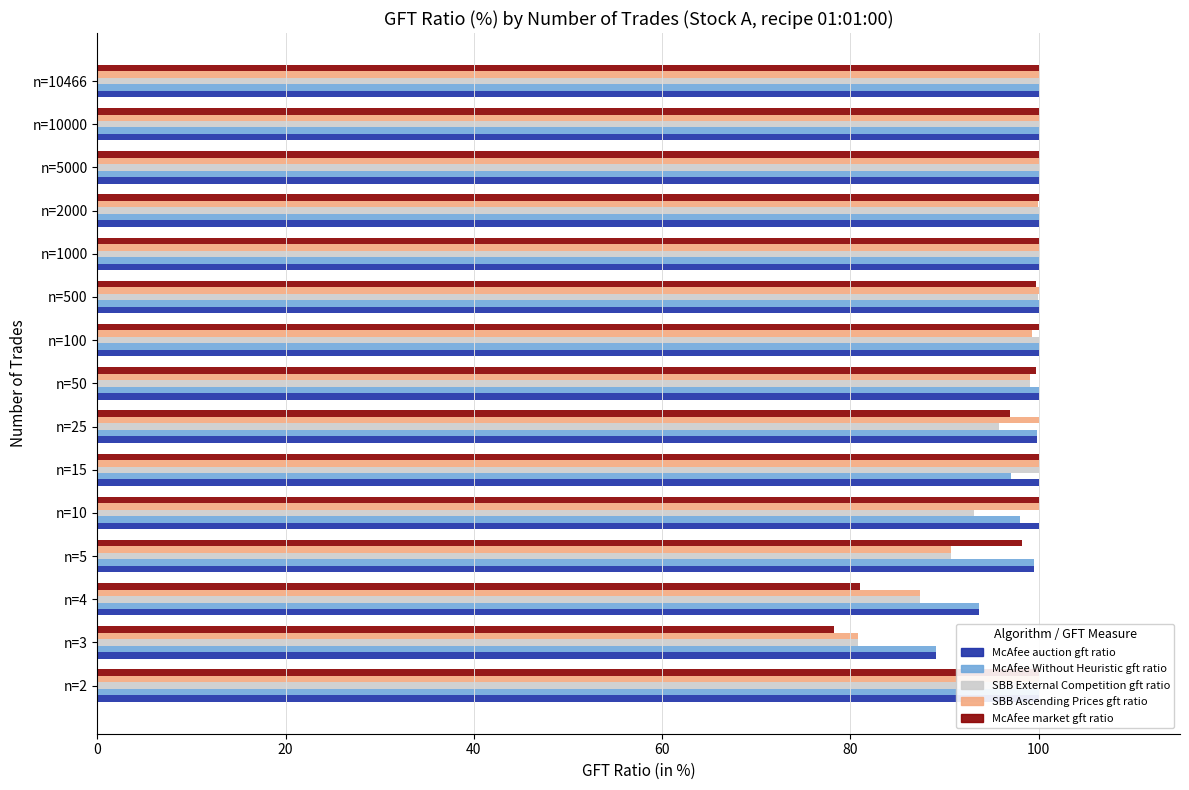

True or false: SBB_External_Competition_auction_gft_ratio has a value of 55.0 at n=50.

False